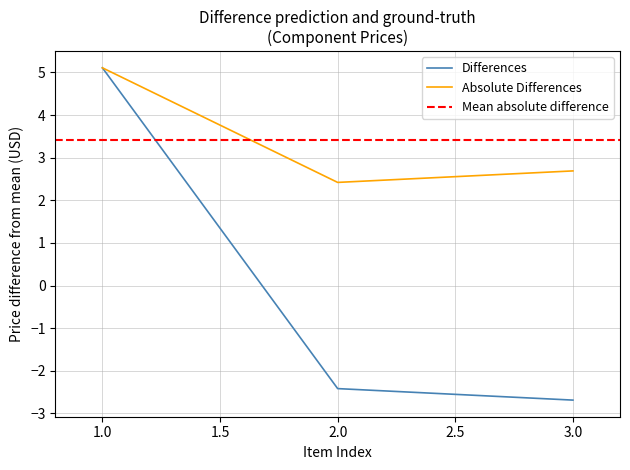

True or false: Absolute Differences has a value of 3.3 at 2.0.

False